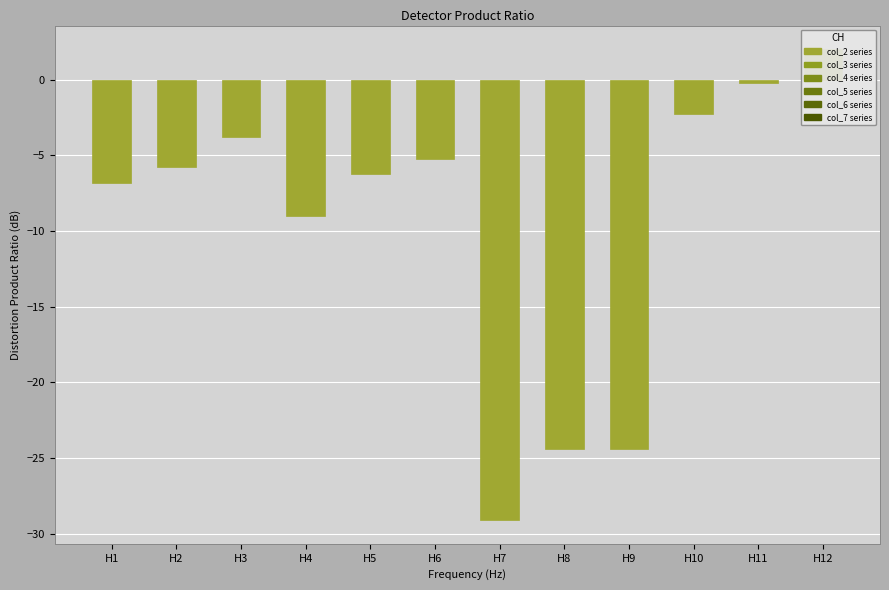

Which has a higher value, H6 or H11?

H11